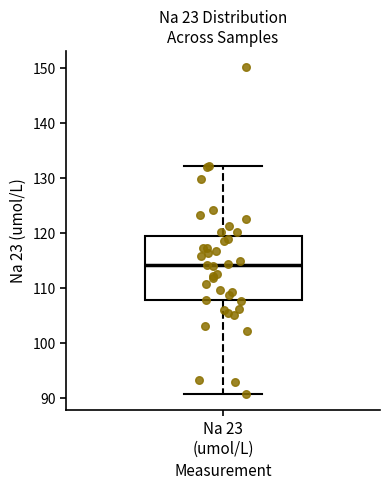

Read this box plot against the y-axis: the position of the median line, the range covered by the box, and the ends of both whiskers. The values are not printed on the chart, so give them approximately, as read against the axis.

median 114, box 108 to 120, whiskers 91 to 132